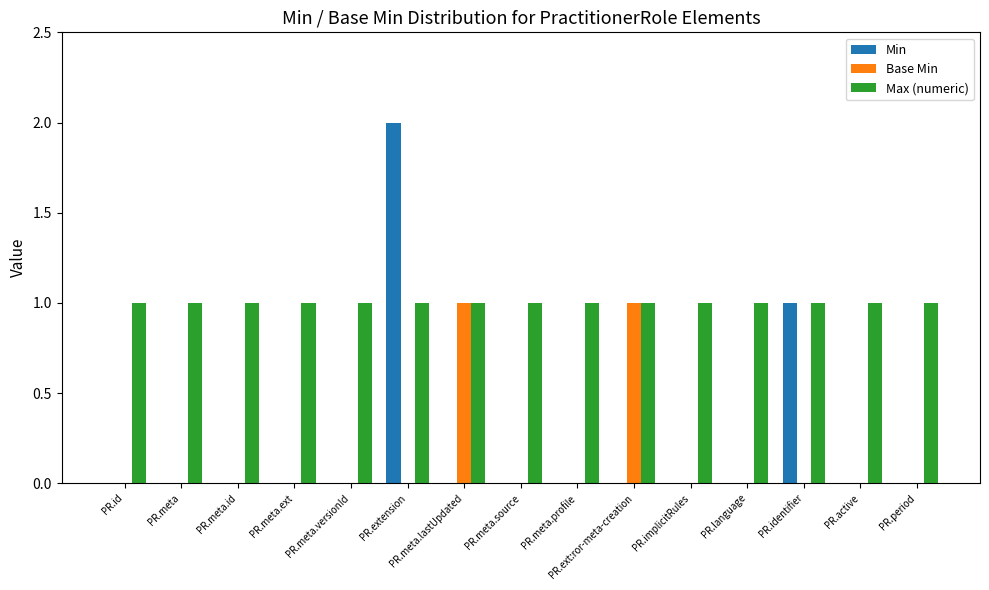

Is it true that Min equals 0 at PR.ext:ror-meta-creation?

True